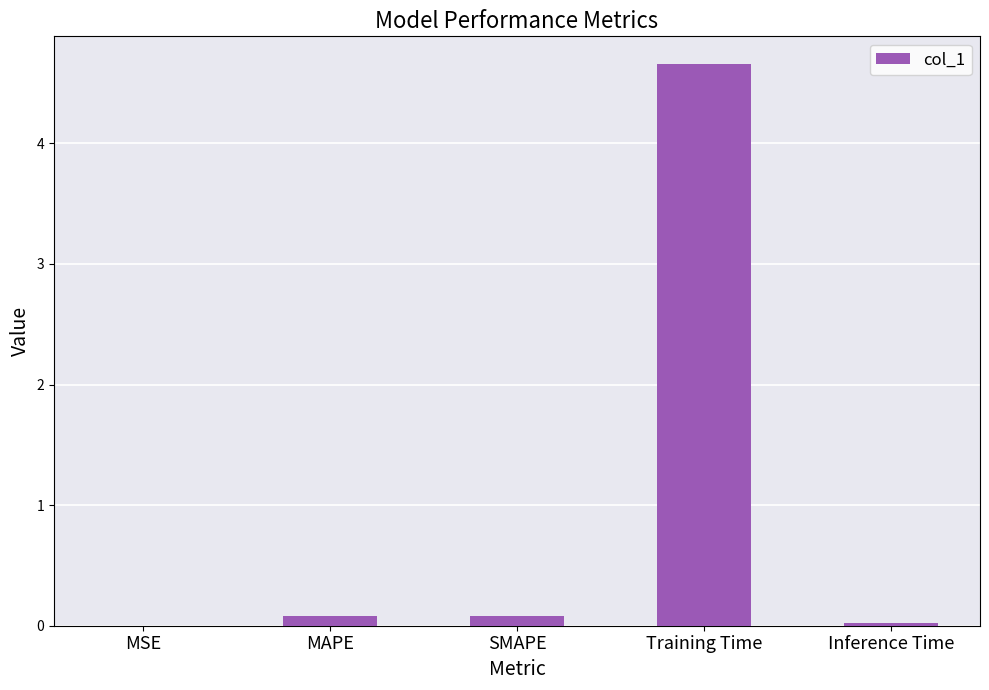

What is the change in value from SMAPE to Inference Time?

-0.1